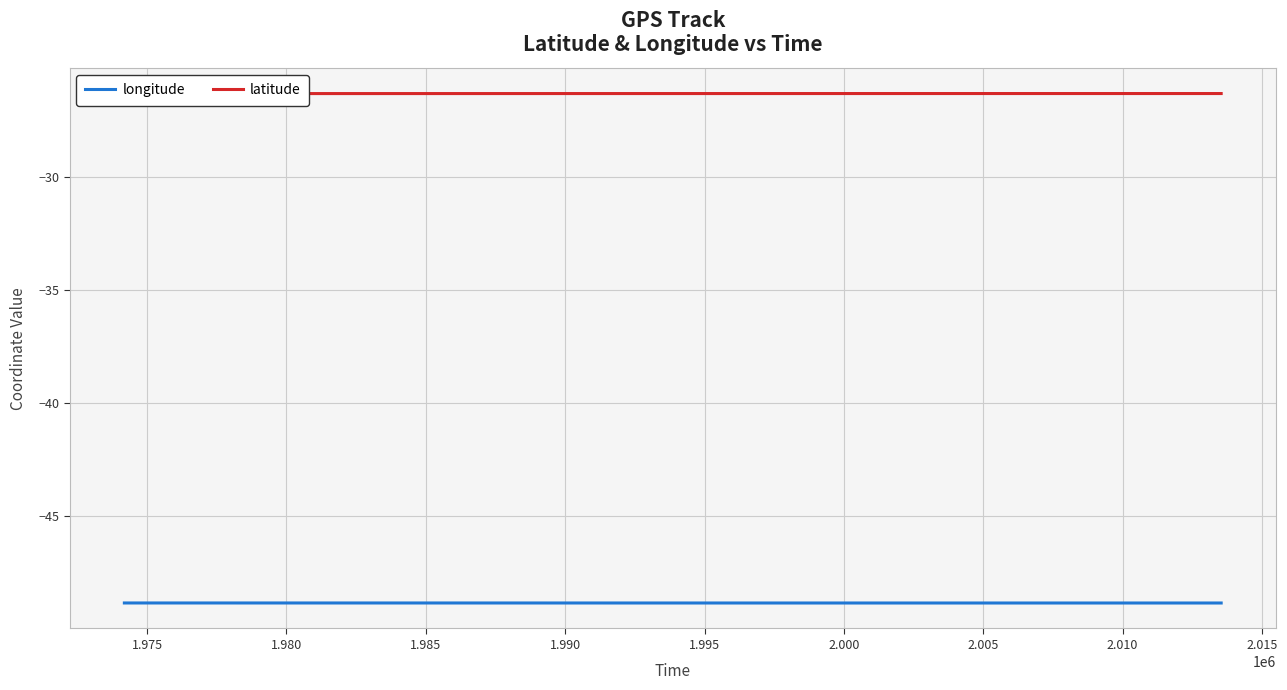

True or false: latitude and longitude intersect in this chart.

False